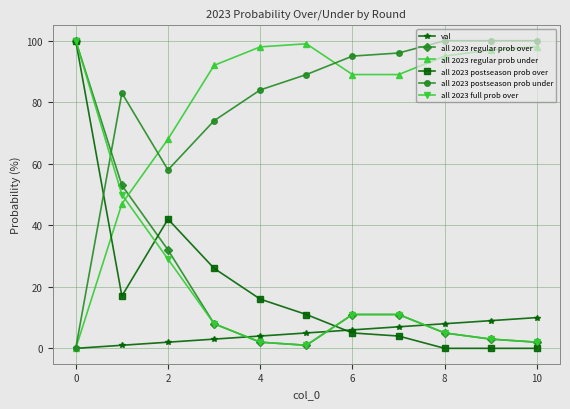

True or false: all 2023 full prob over and all 2023 regular prob under intersect in this chart.

True